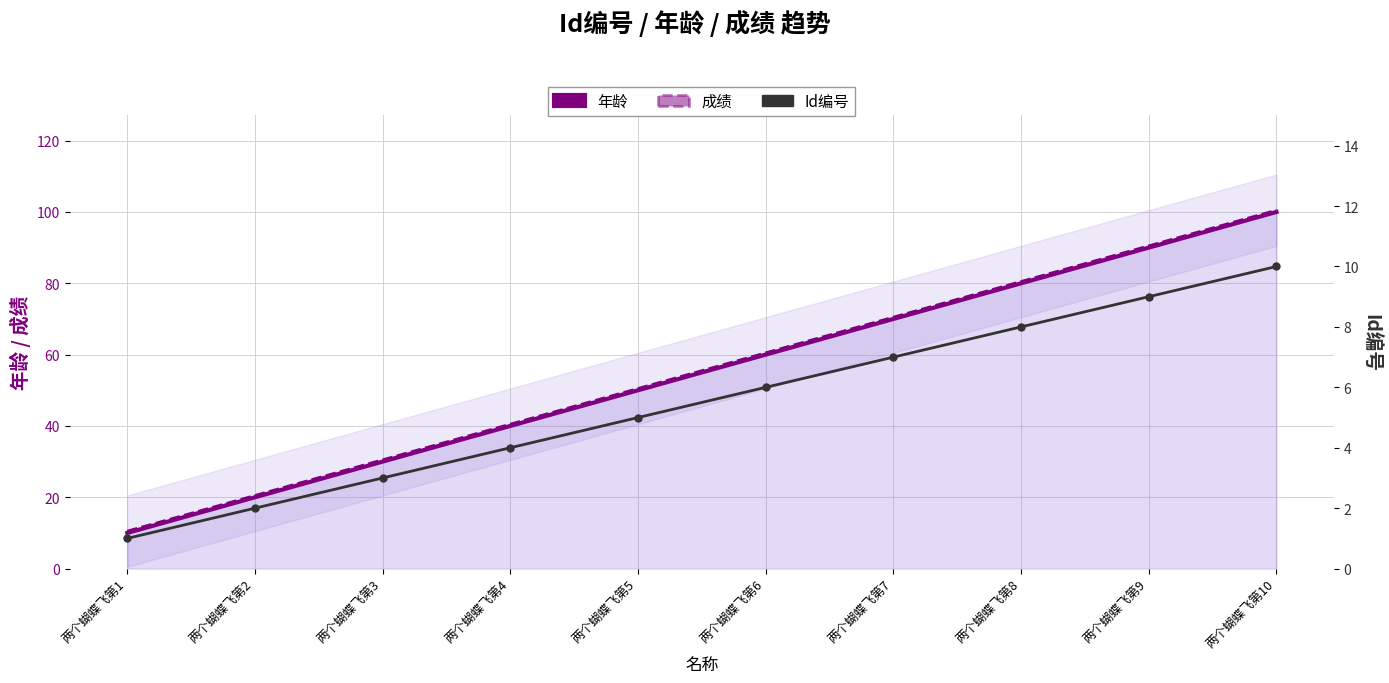

What is the total value across all series at 两个蝴蝶飞第4?

84.5